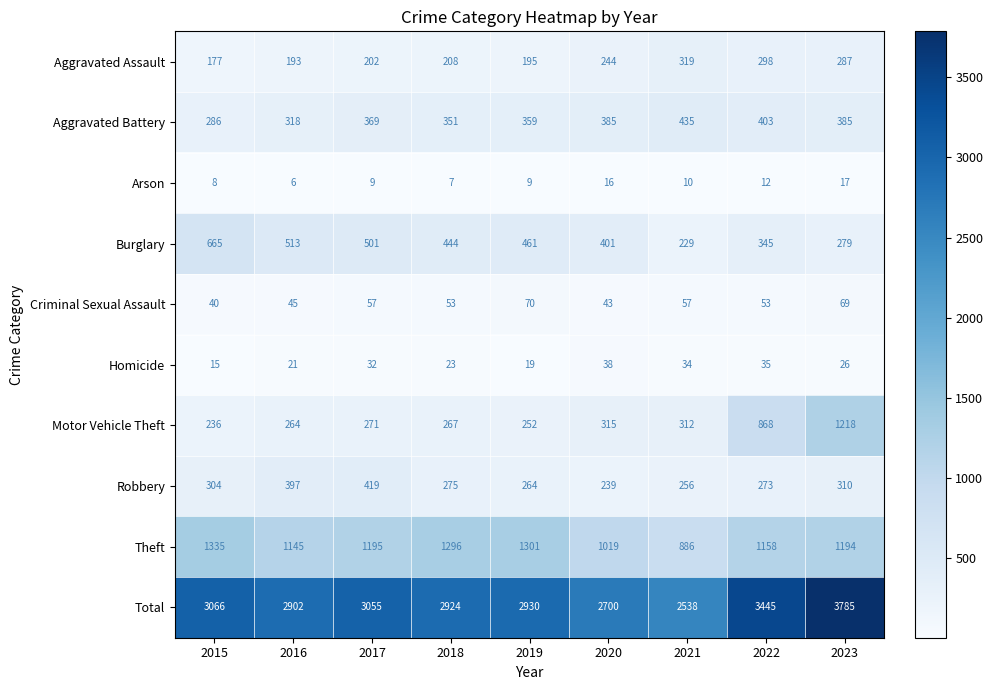

At which category is the sum across all series the highest?

2023